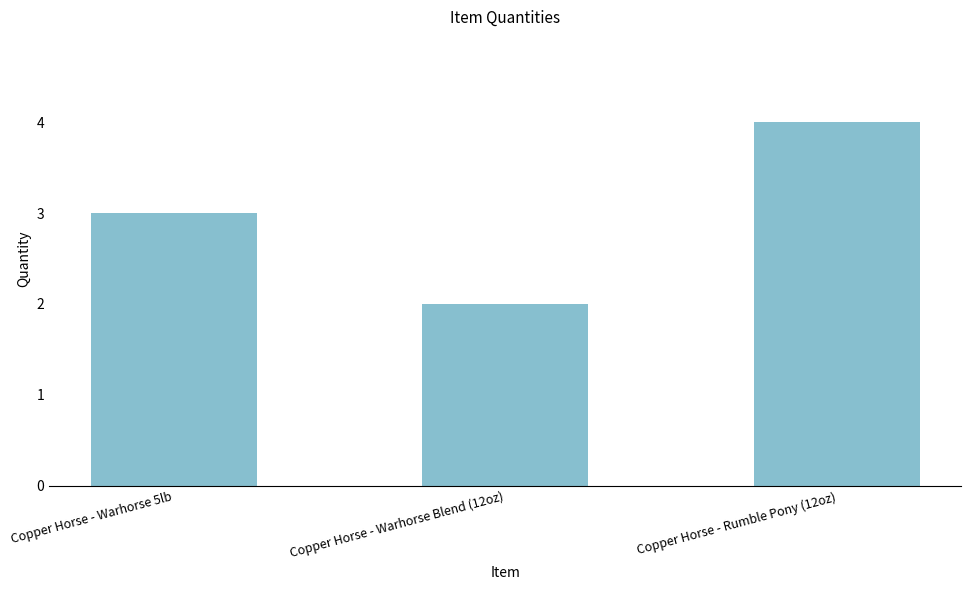

What is the smallest value displayed?

2